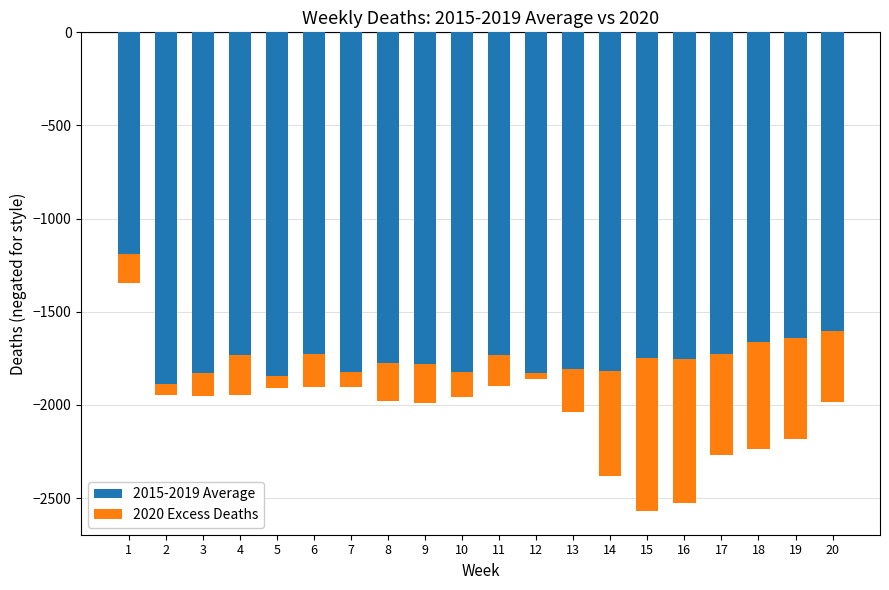

Between 8 and 17, which series saw the biggest shift?

2020 Excess Deaths